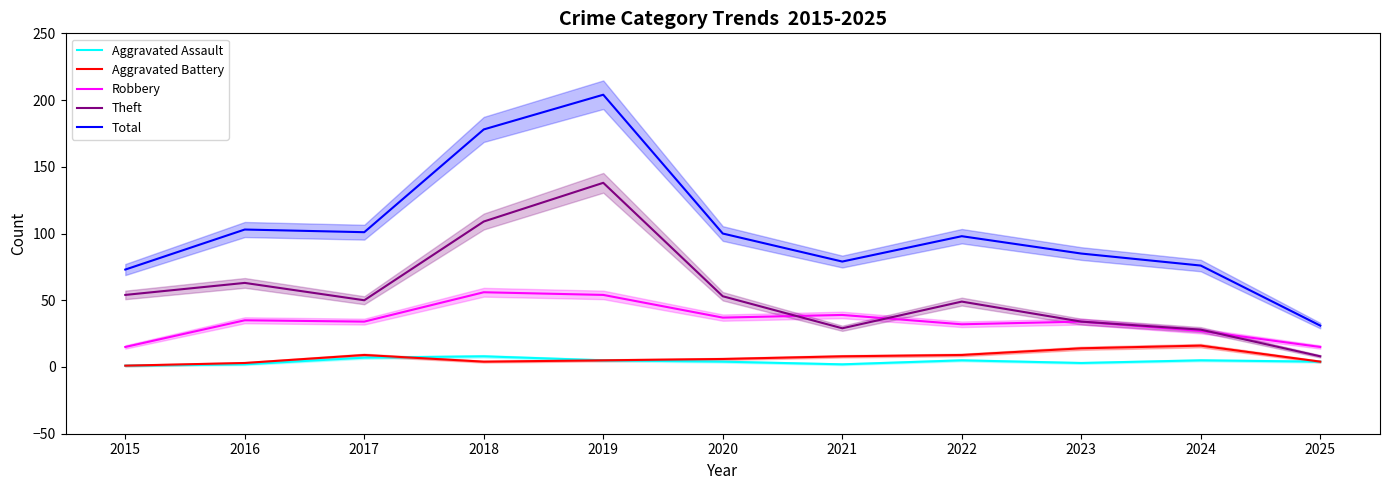

Count the number of categories in the chart.

11